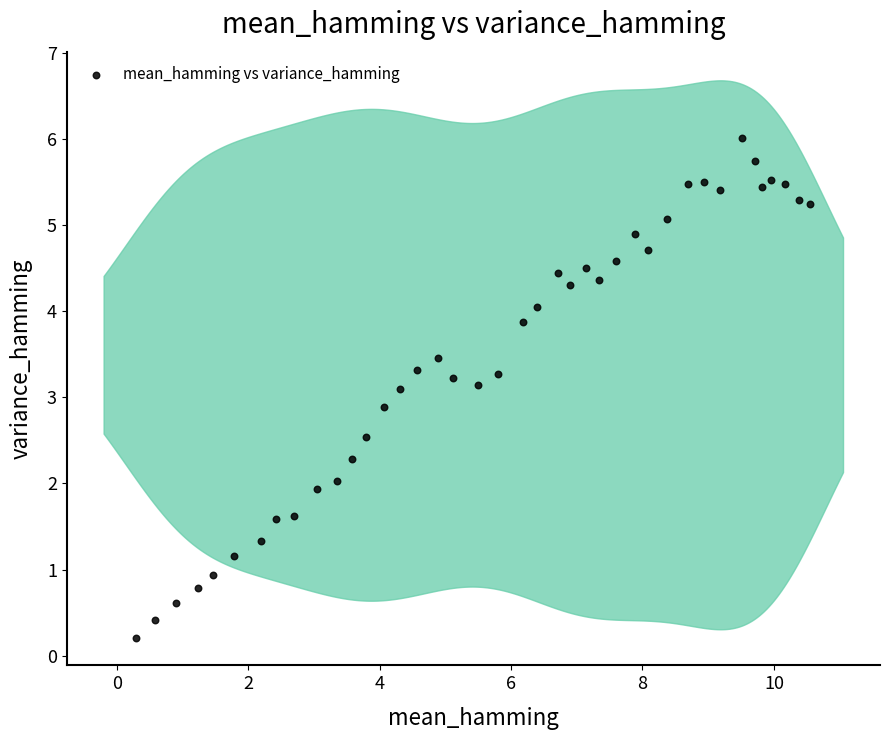

What is the range of Y values (max minus min)?

5.8